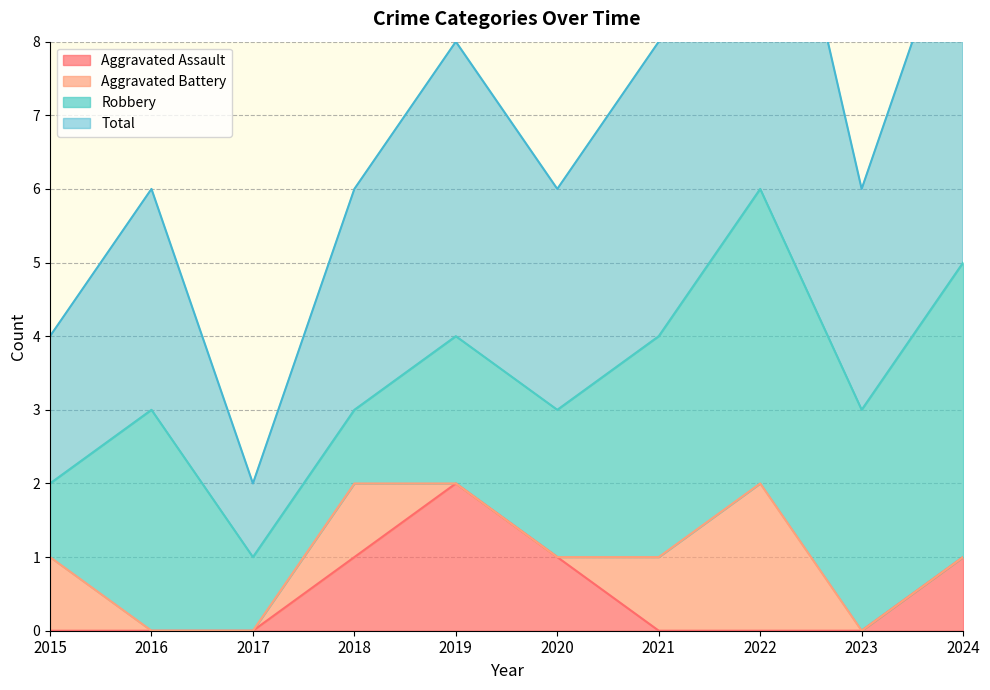

Does the chart display data point markers on the line(s)?

No